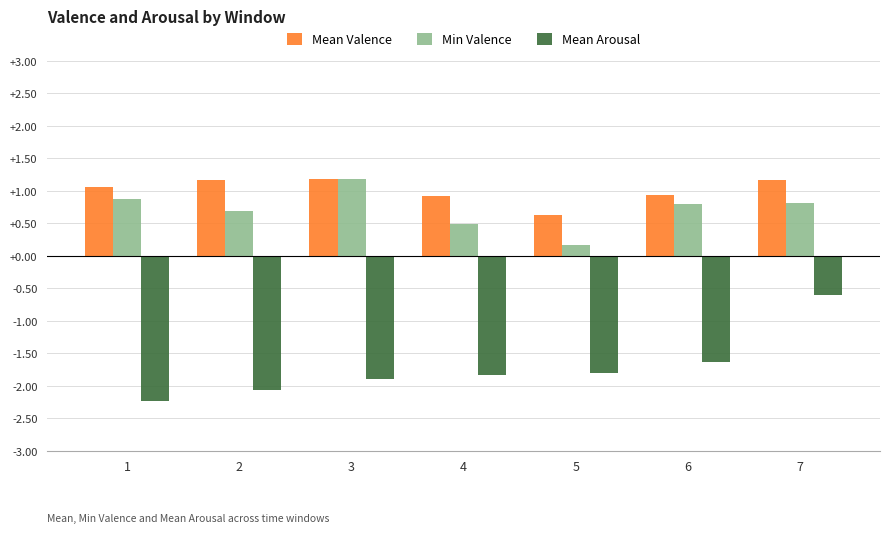

What is the value of the Min Valence bar at the 1st from the left?

0.9